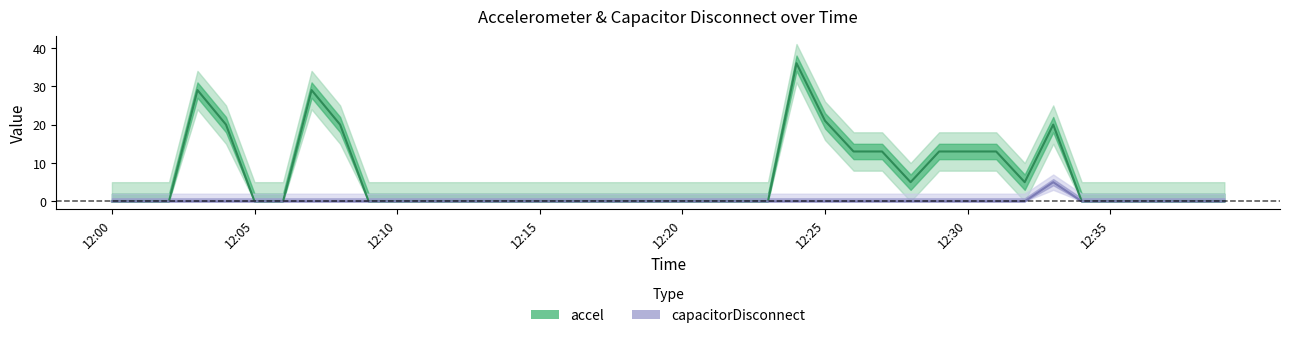

How many lines are shown in the chart?

2